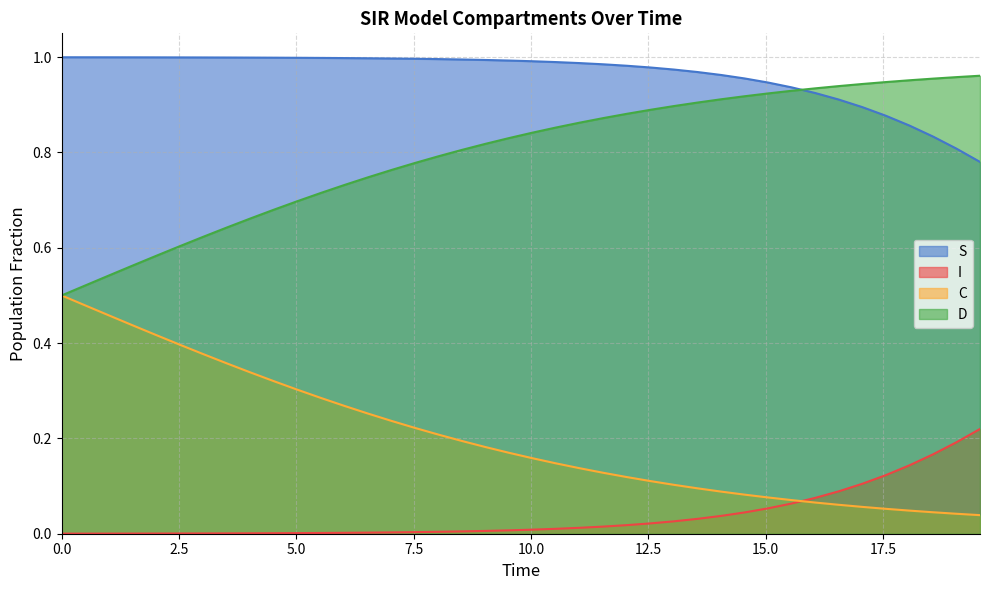

True or false: I and C cross at least once.

True